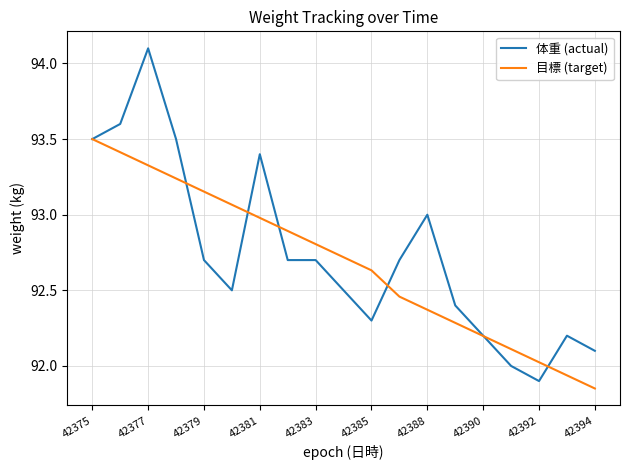

What is the maximum value for 体重 (actual)?

94.1